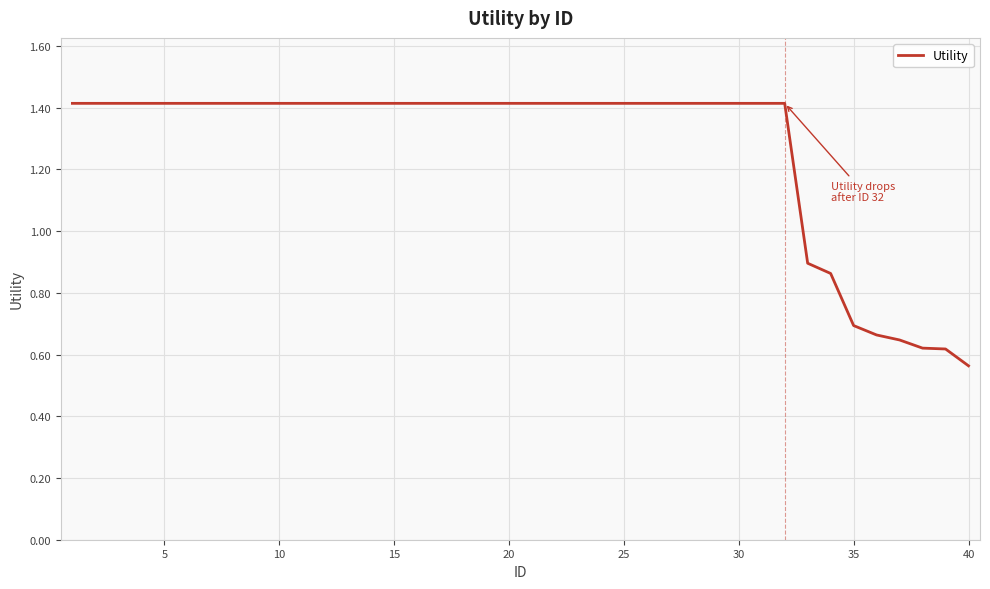

Is this an area chart (filled region under the line)?

No